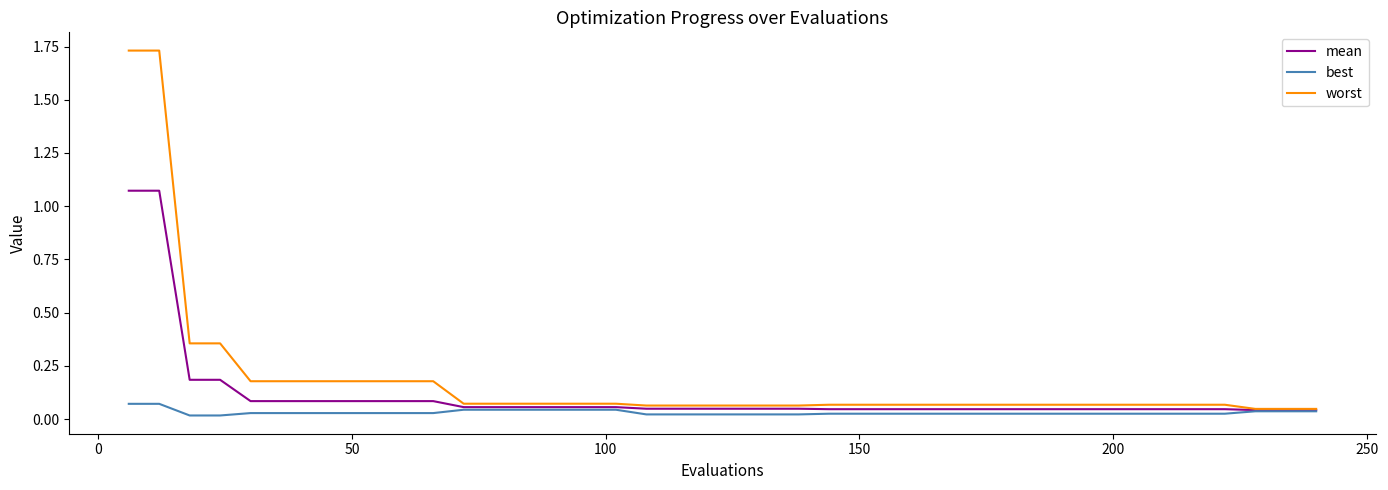

Rank the series by their maximum value, from highest to lowest.

worst, mean, best